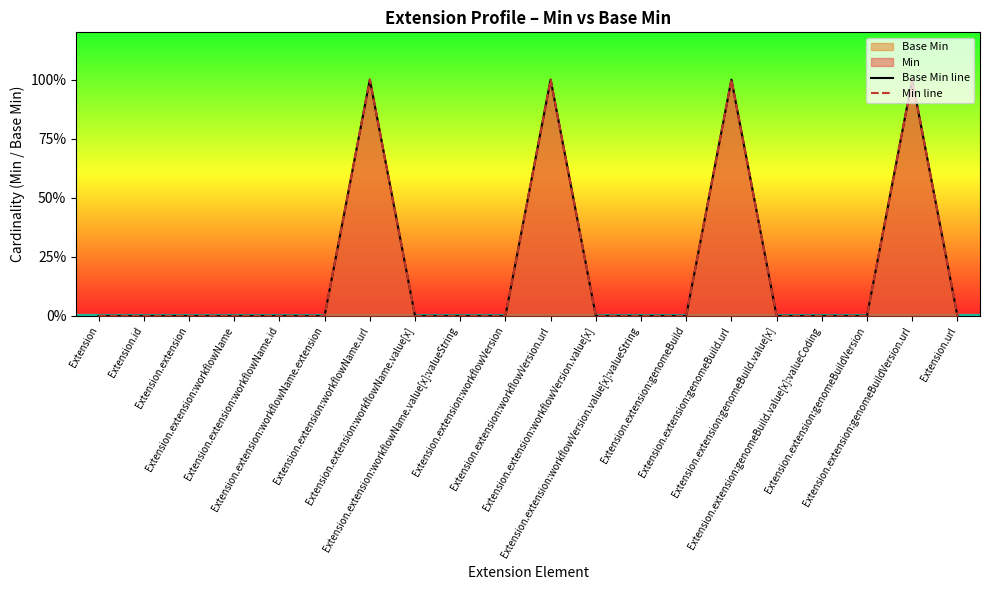

What is the sum of all Min line values?

4